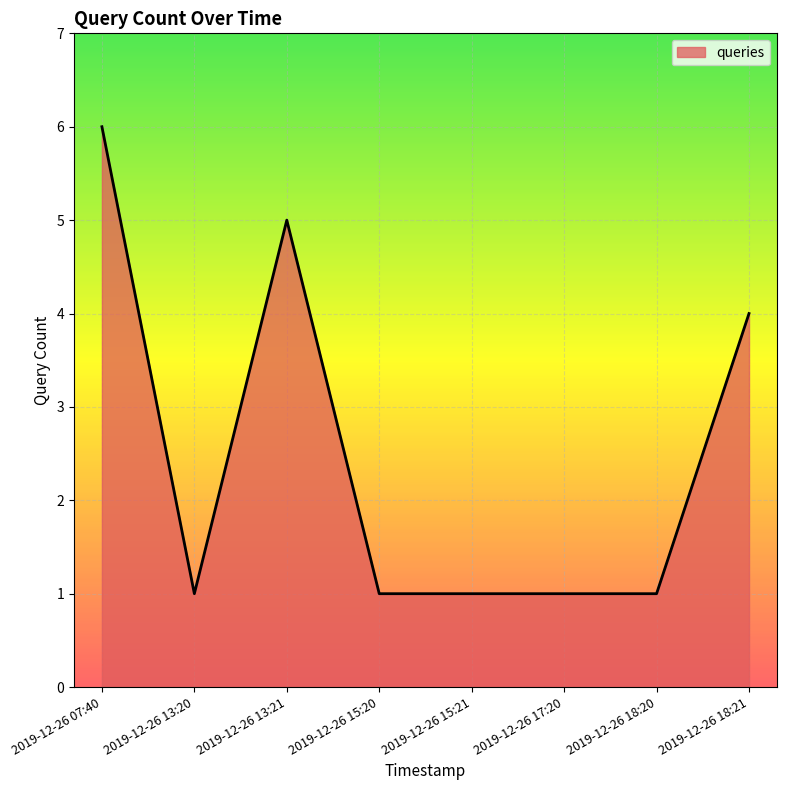

Read the value at 2019-12-26 13:21.

5